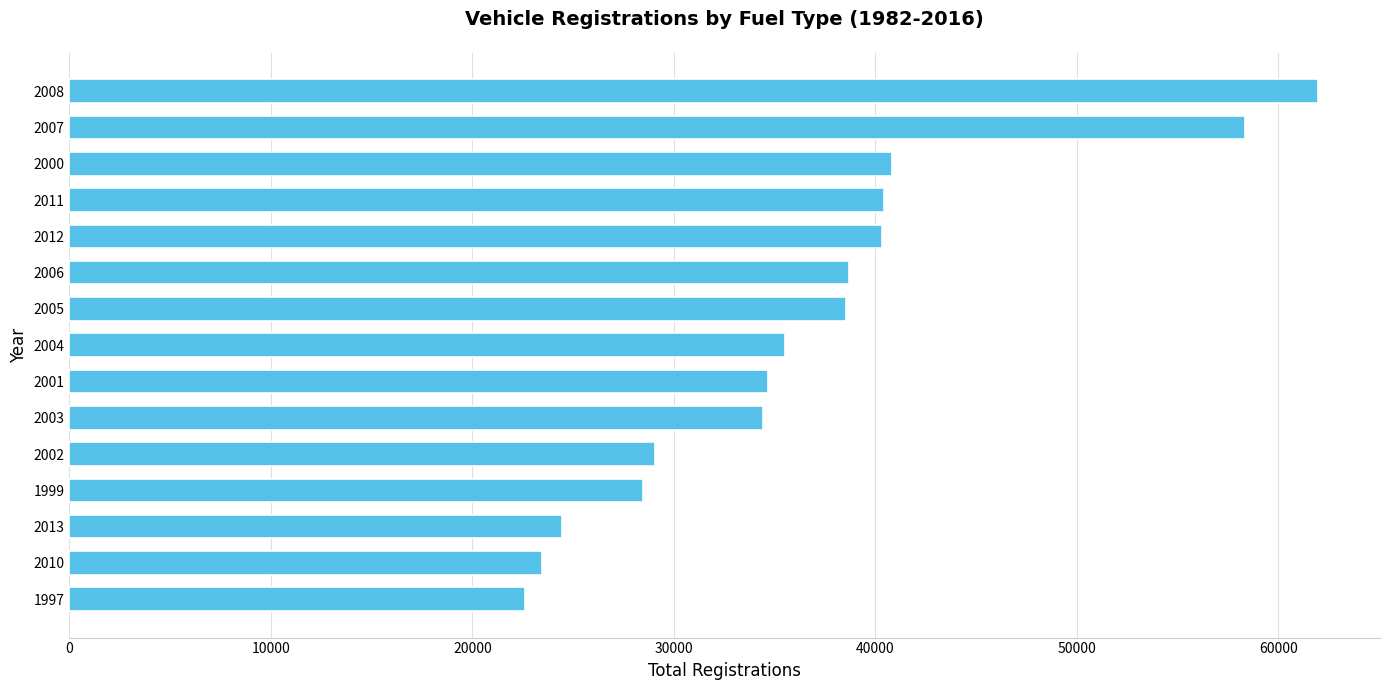

What is the change in value from 2005 to 2010?

-15060